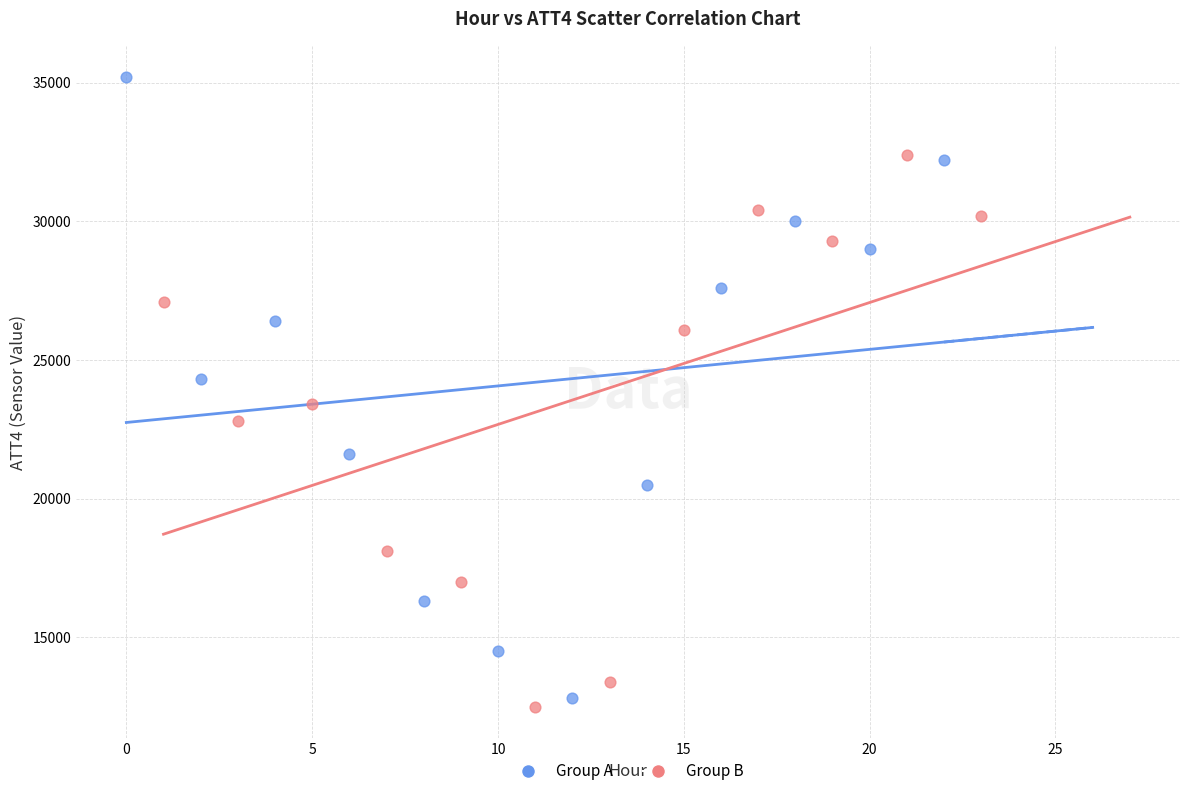

Which series contains the highest Y value?

Group A